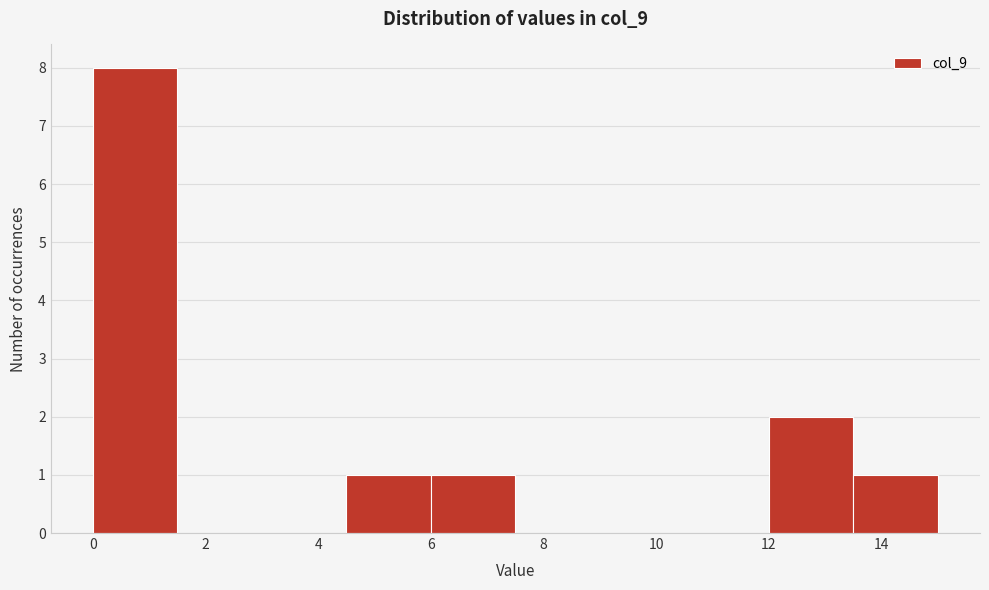

Over which range of the x-axis is the bar tallest?

0.0 to 1.5